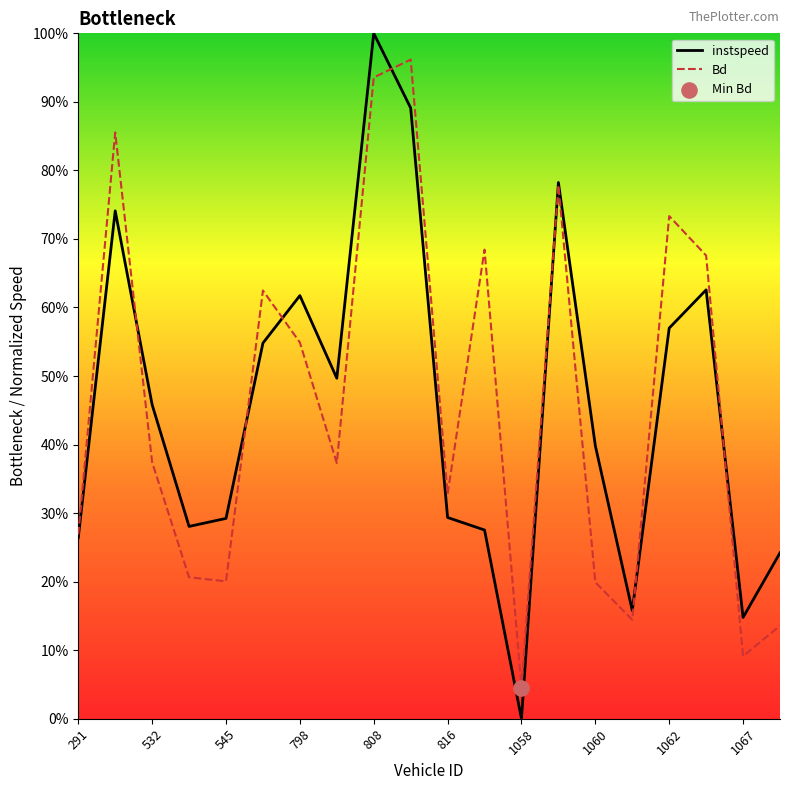

At how many categories does at least one series exceed 0?

20